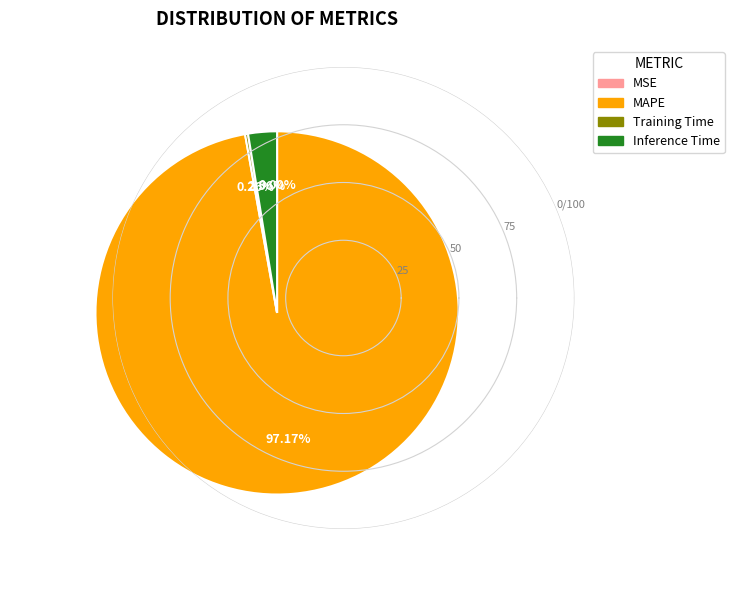

Between Inference Time and MAPE, which is larger?

MAPE